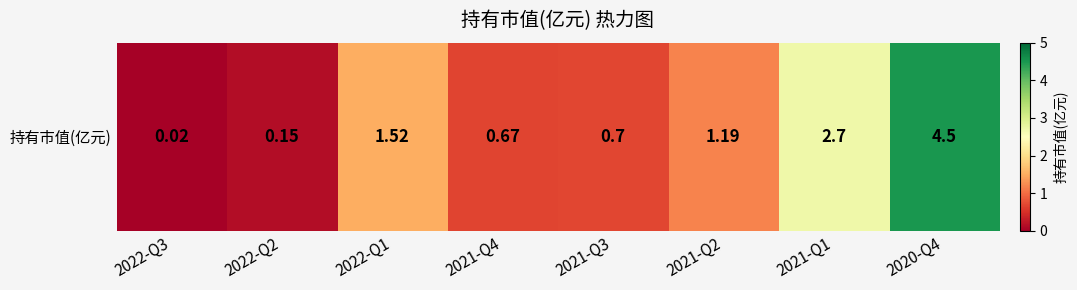

Reading right to left, extract all data points from this chart.

2020-Q4=4.5	2021-Q1=2.7	2021-Q2=1.2	2021-Q3=0.7	2021-Q4=0.7	2022-Q1=1.5	2022-Q2=0.1	2022-Q3=0.0